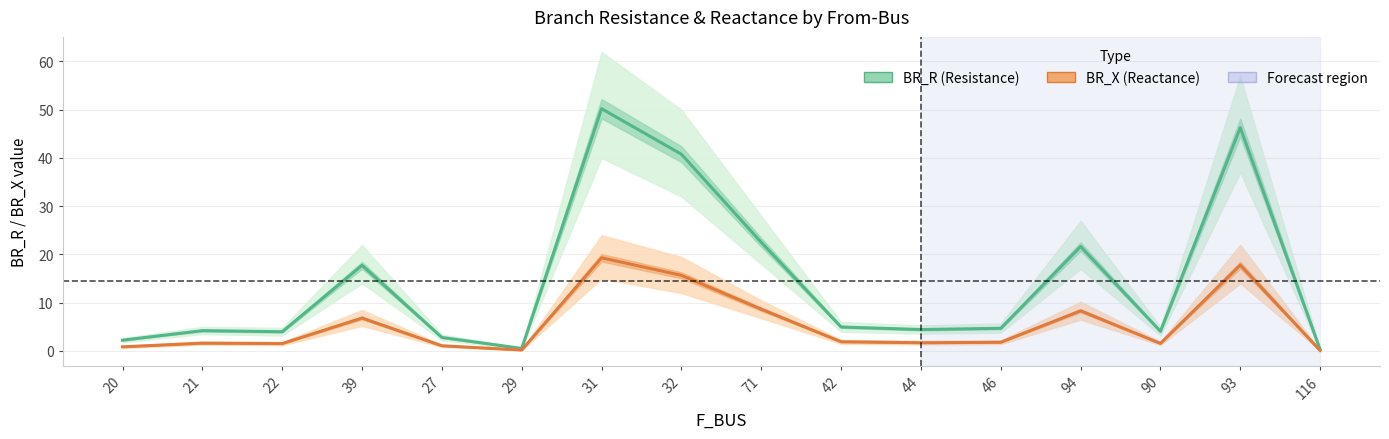

List the labels in order of BR_R (Resistance) value, smallest first.

116, 29, 20, 27, 22, 90, 21, 44, 46, 42, 39, 94, 71, 32, 93, 31